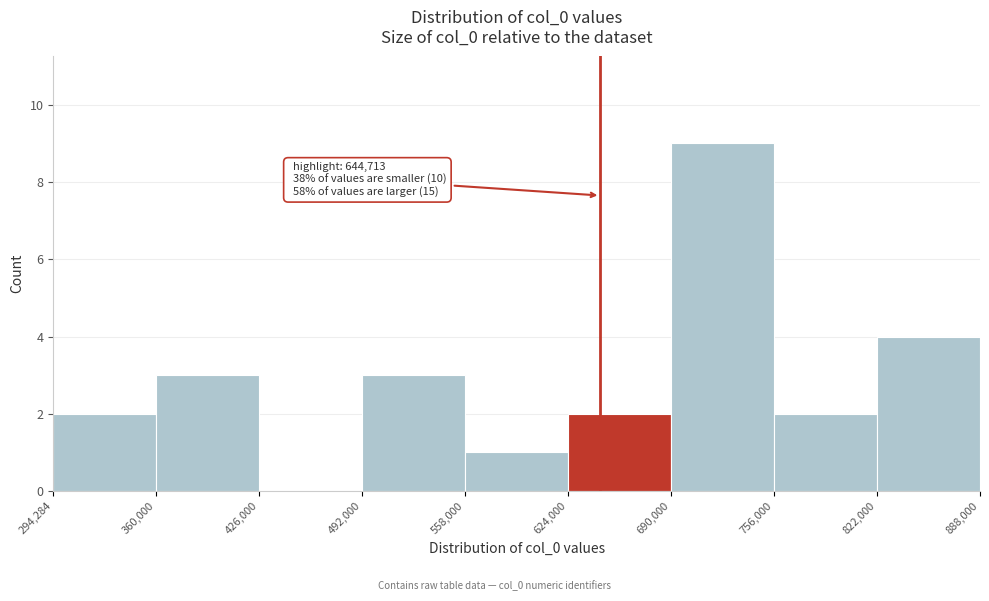

Over which range of the x-axis is the bar tallest?

690,000 to 756,000